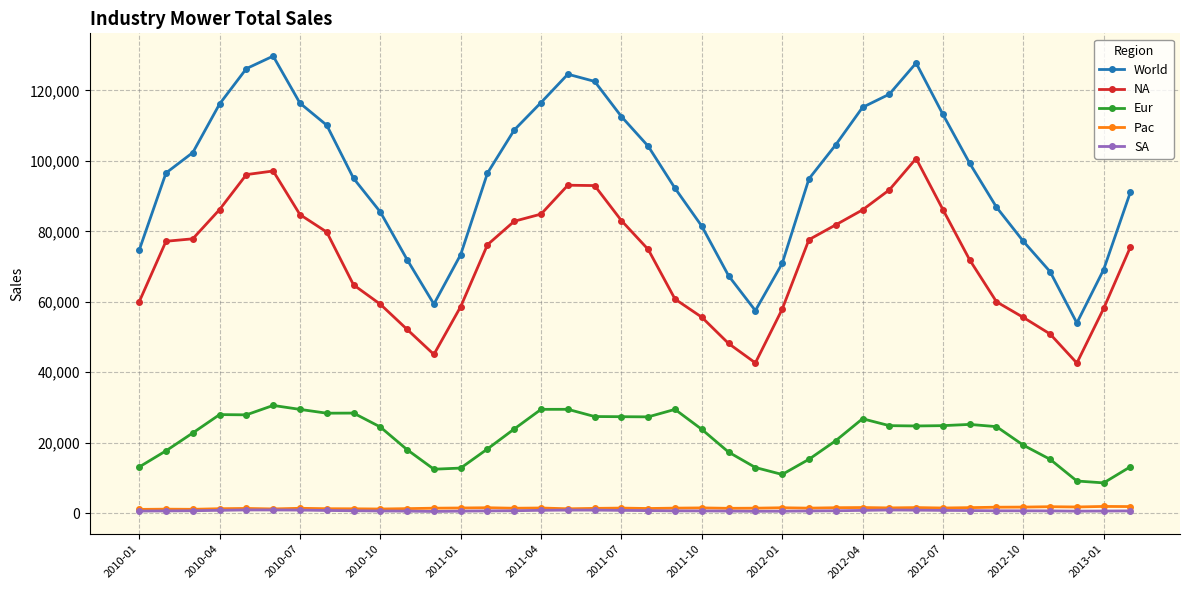

Which series has the largest range (max minus min)?

World